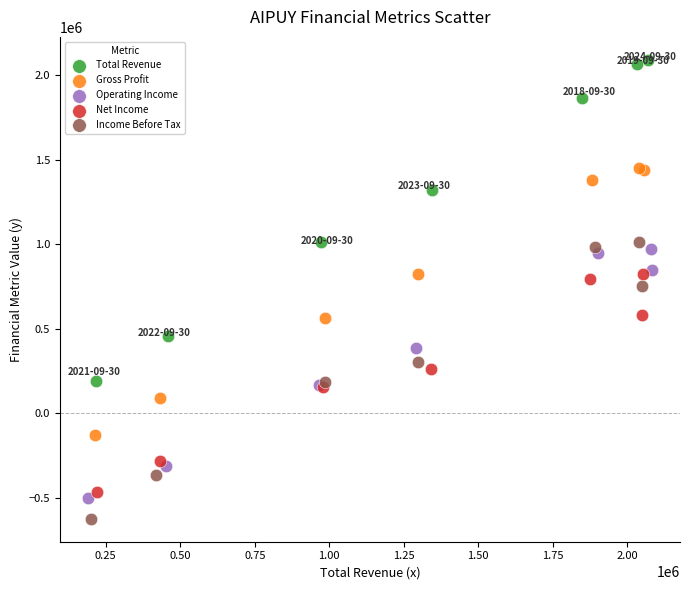

Which series has the largest Y range (max minus min)?

Total Revenue